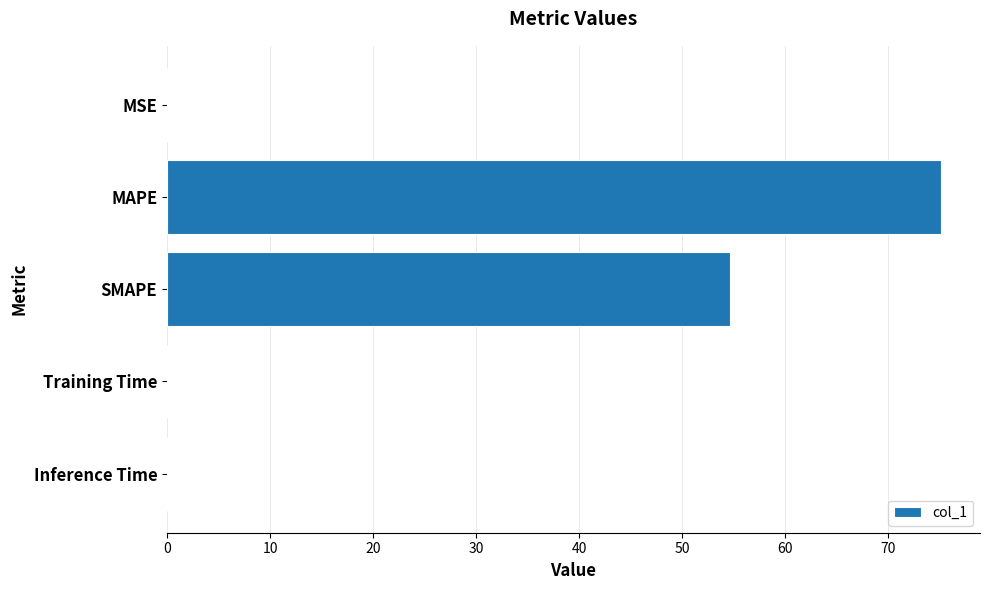

Between SMAPE and Training Time, which is larger?

SMAPE